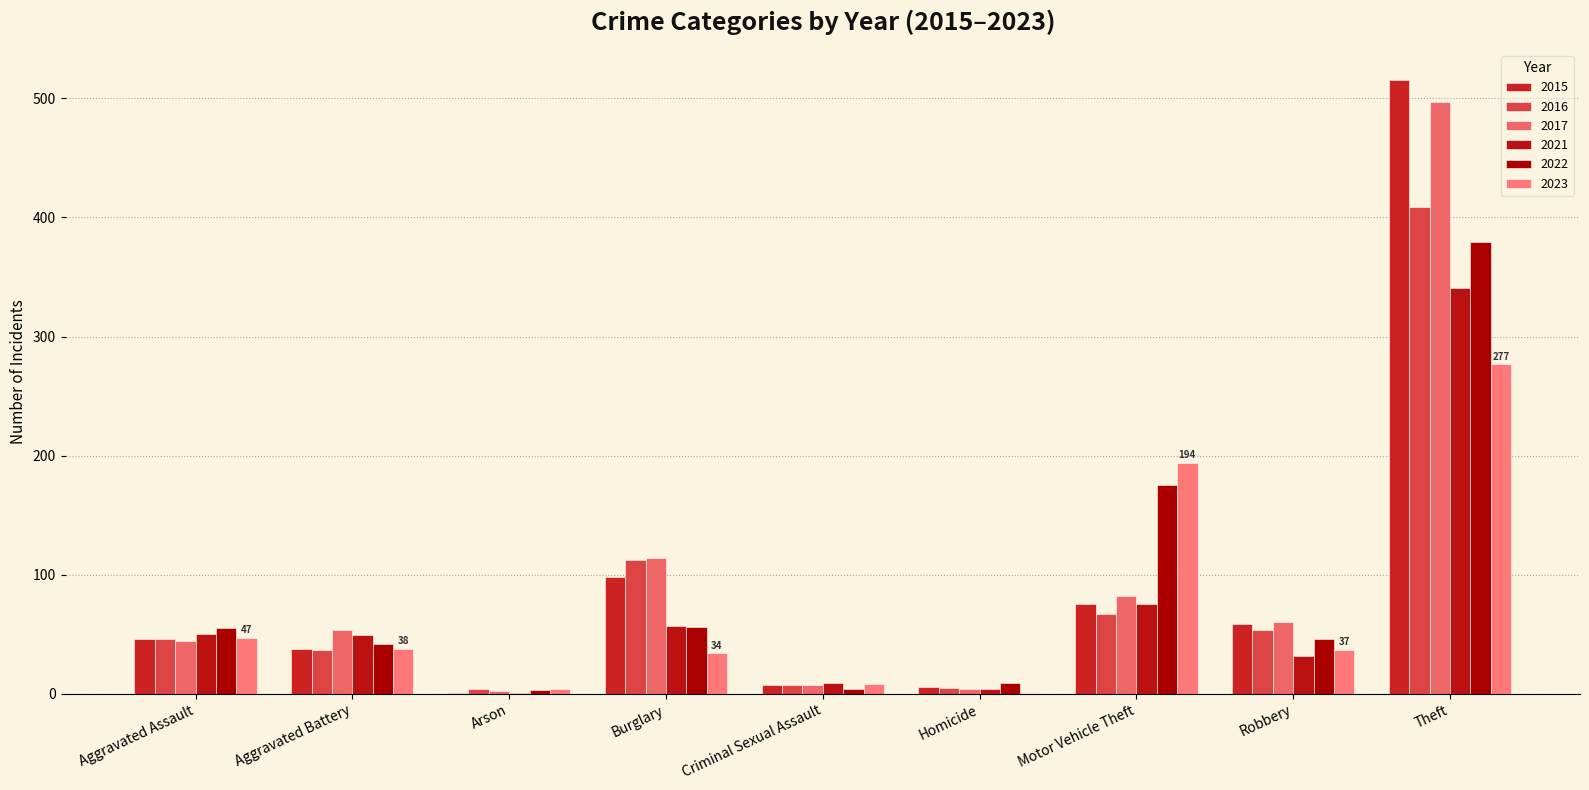

Reading right to left, extract all data points from this chart.

2015: 515	59	75	6	7	98	1	38	46
2016: 409	54	67	5	7	112	4	37	46
2017: 497	60	82	4	7	114	2	54	44
2021: 341	32	75	4	9	57	1	49	50
2022: 379	46	175	9	4	56	3	42	55
2023: 277	37	194	1	8	34	4	38	47